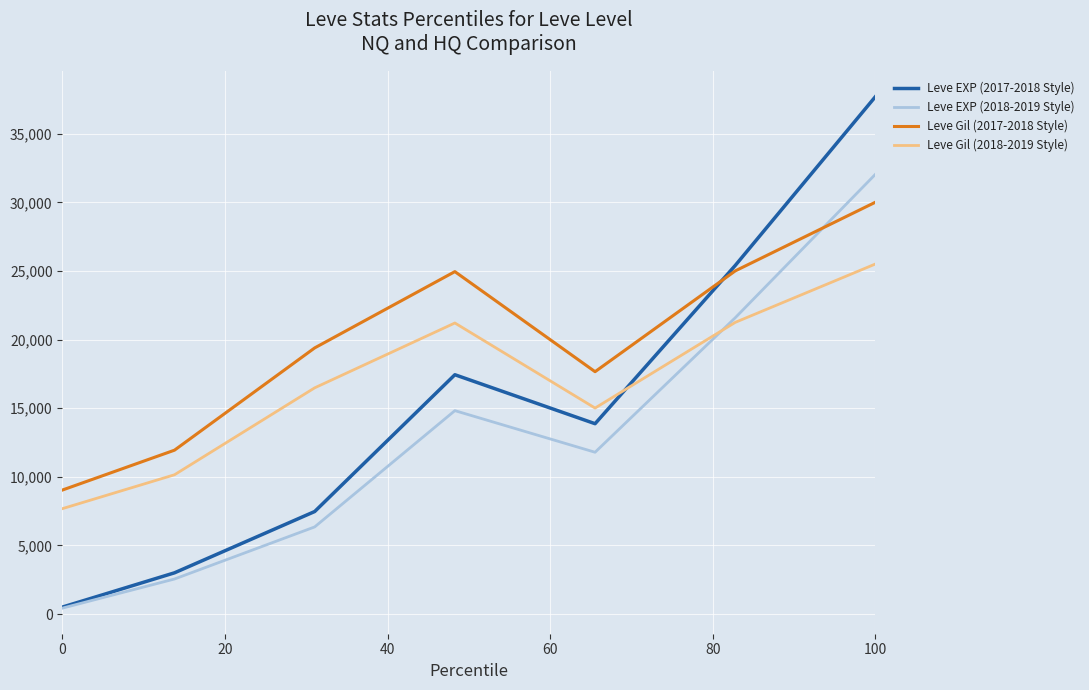

Rank the series by their average value, from lowest to highest.

Leve EXP (2018-2019 Style), Leve EXP (2017-2018 Style), Leve Gil (2018-2019 Style), Leve Gil (2017-2018 Style)